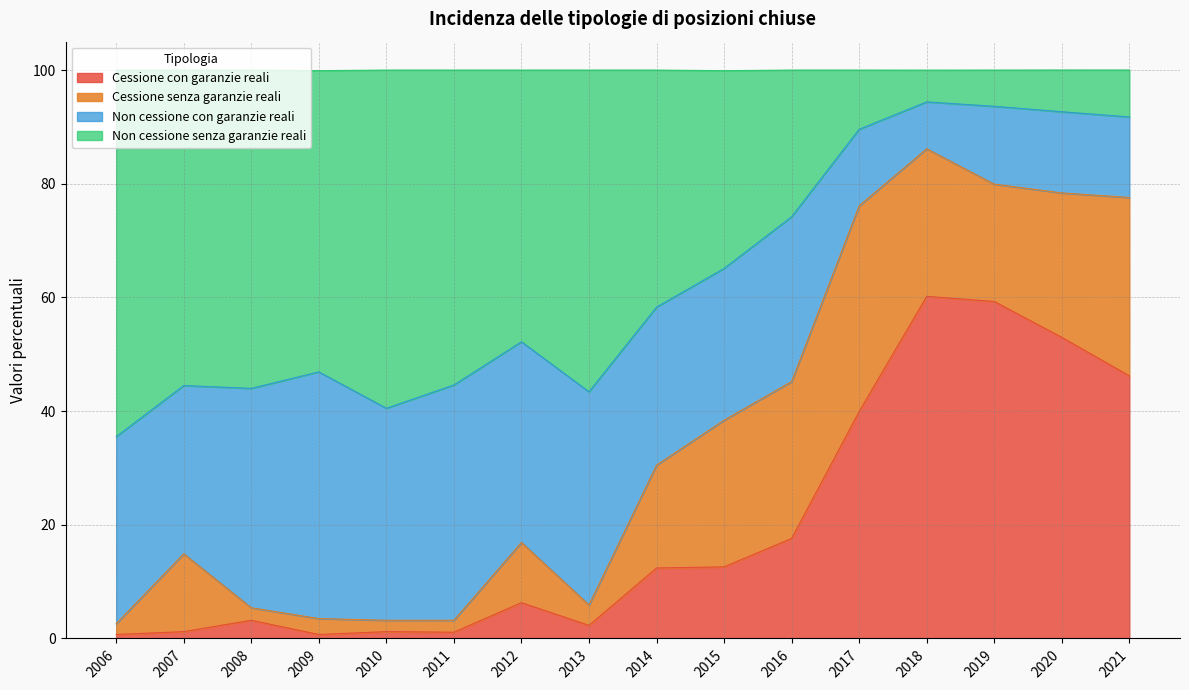

How many data points in Cessione con garanzie reali are above 12?

8